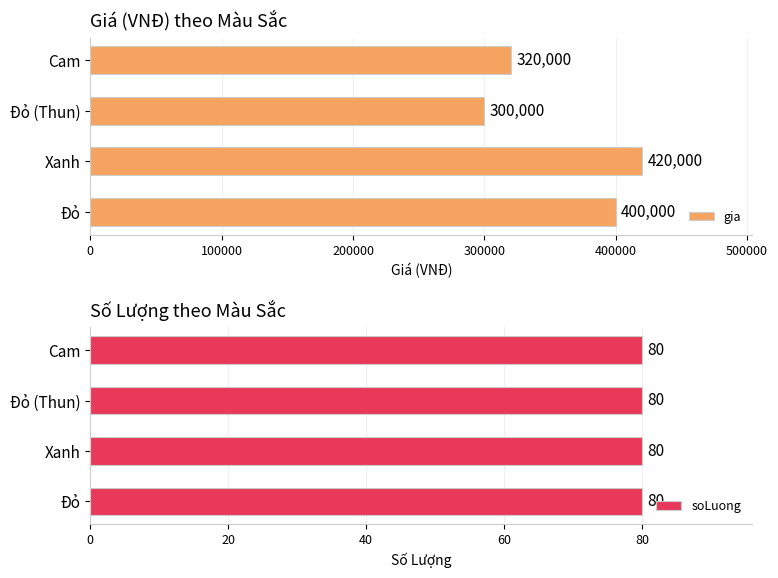

What is the average value of the gia series?

360000